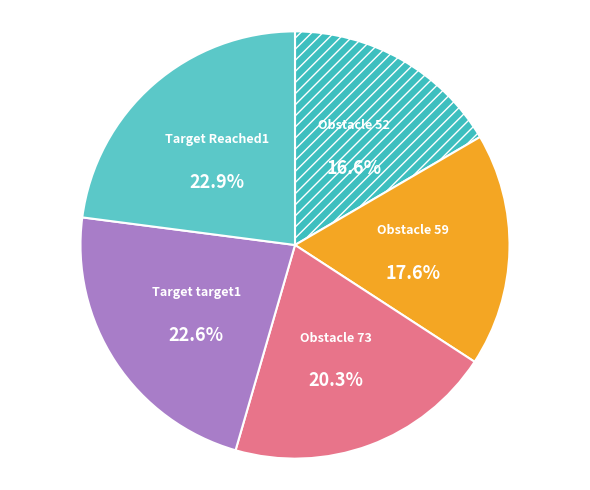

To the nearest percent, what is the difference between the largest and smallest slice percentages?

6%